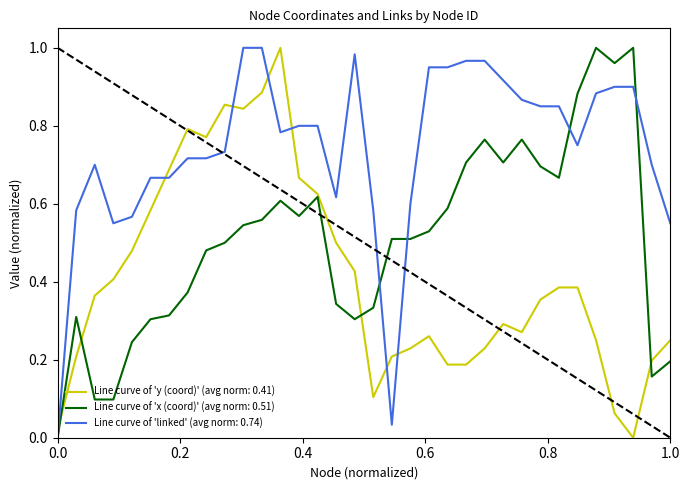

How many lines are shown in the chart?

3